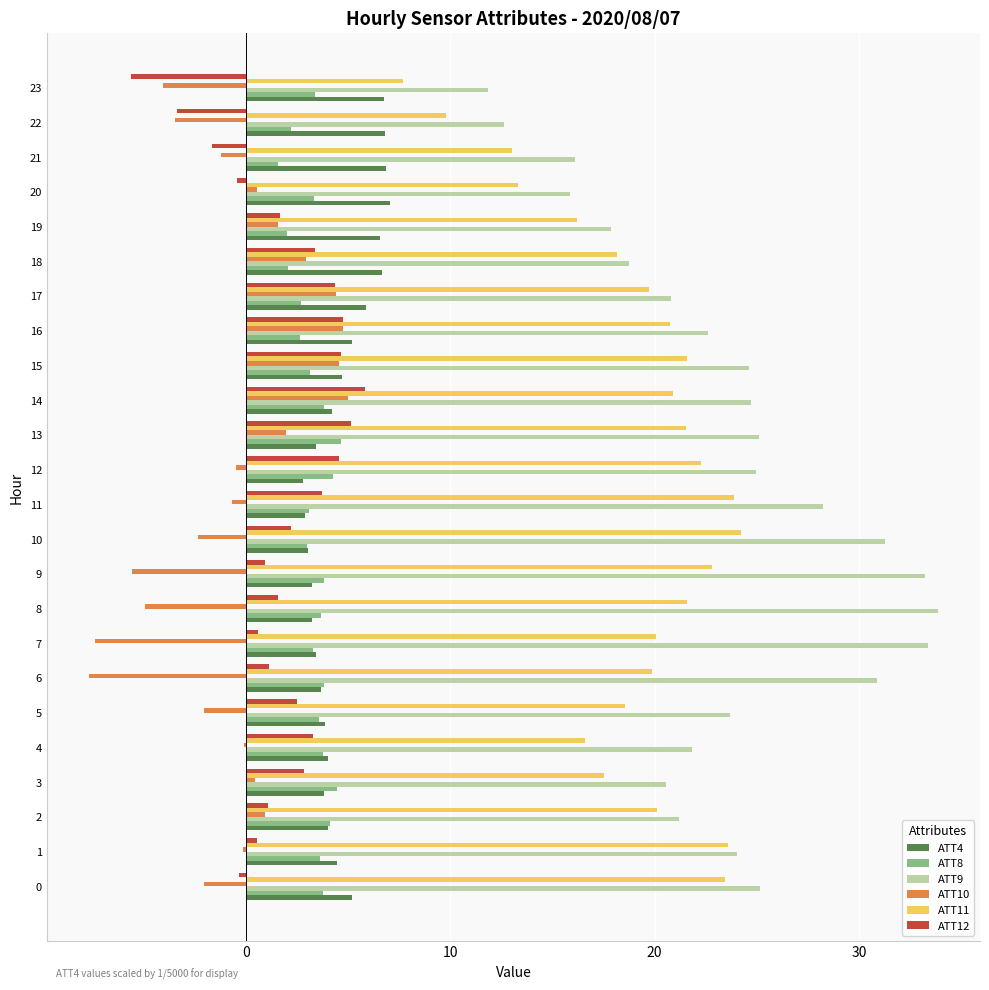

True or false: ATT8 has a value of 1.3 at 13.

False